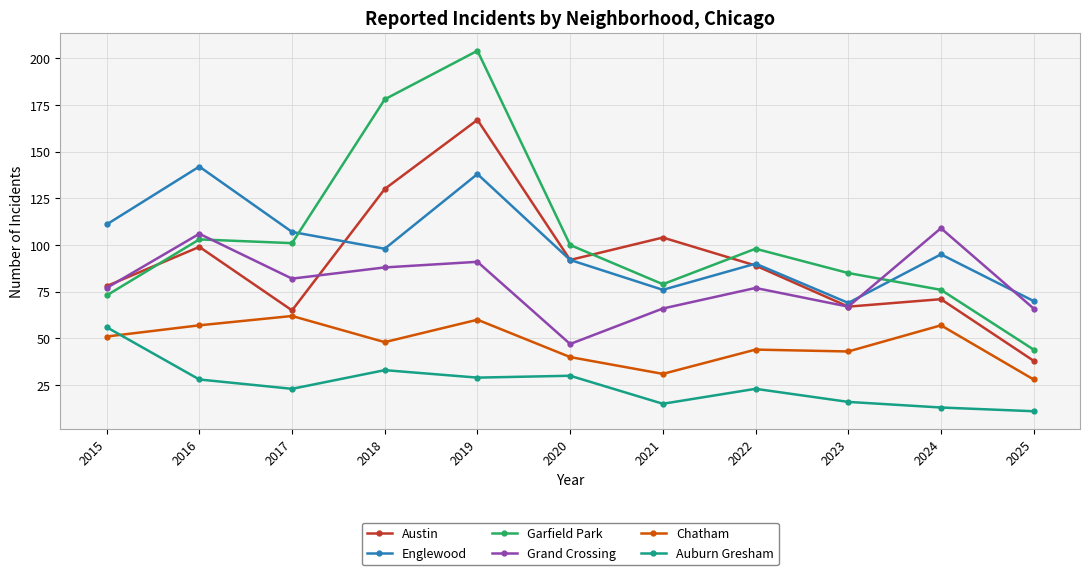

True or false: Englewood and Auburn Gresham cross at least once.

False